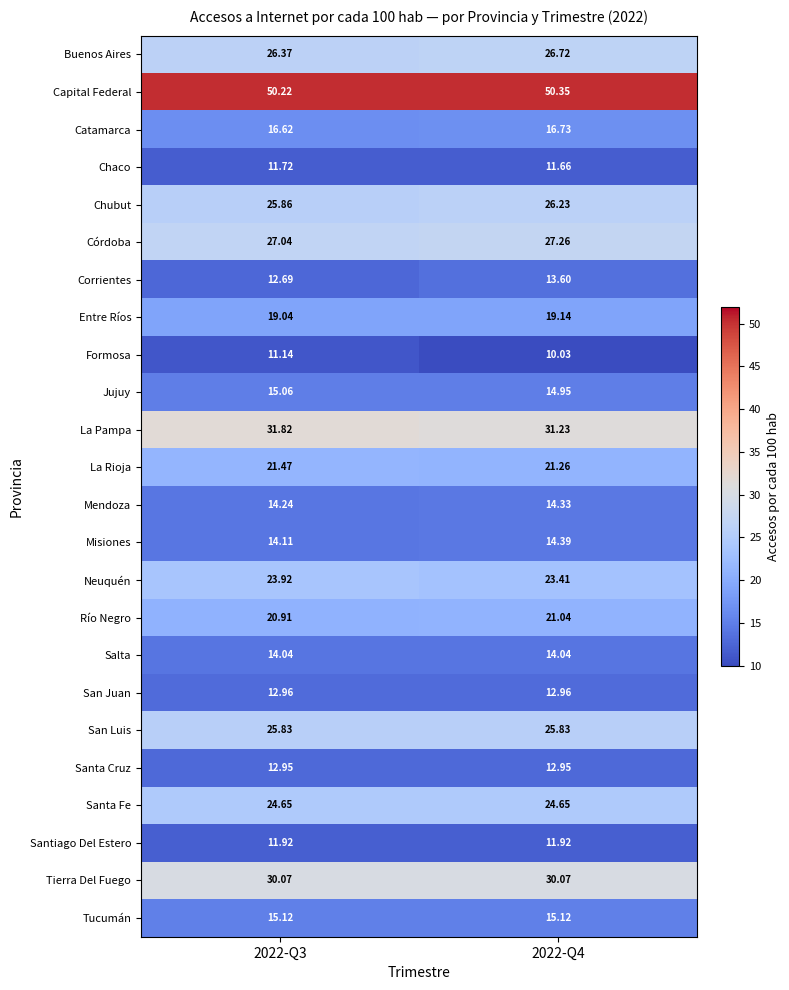

Which series has the largest total across all categories?

Capital Federal